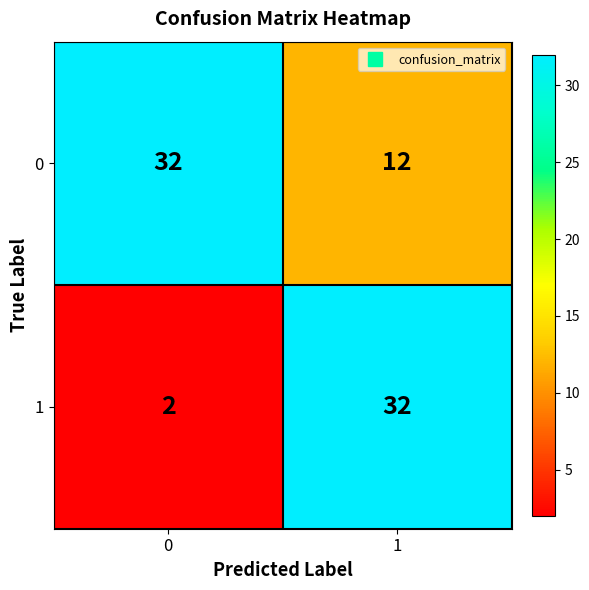

What is the difference between the 0 values at 0 and 1?

20